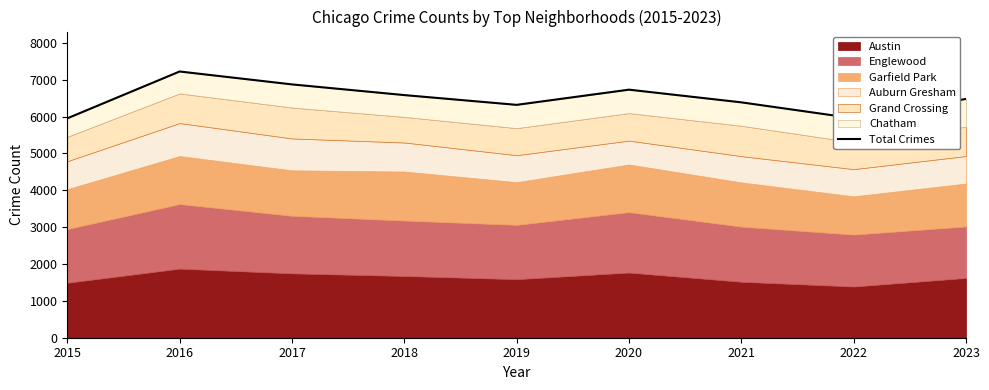

How many points are lower than both their immediate neighbors (excluding endpoints)?

2